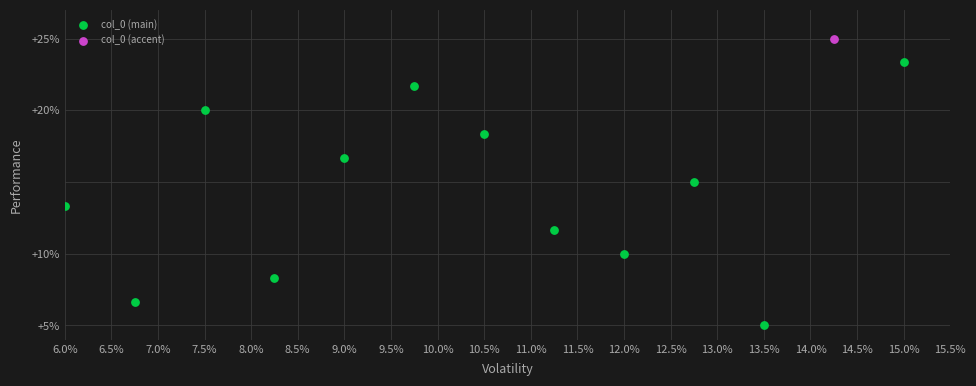

What are all the series names shown in the legend?

col_0 (main), col_0 (accent)